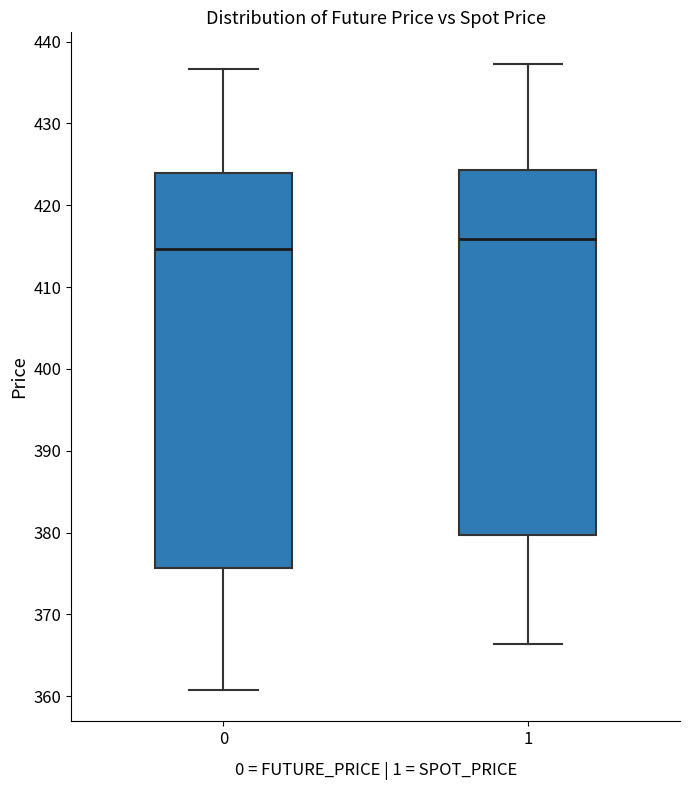

Which box is the tallest, from its lower edge to its upper edge?

0